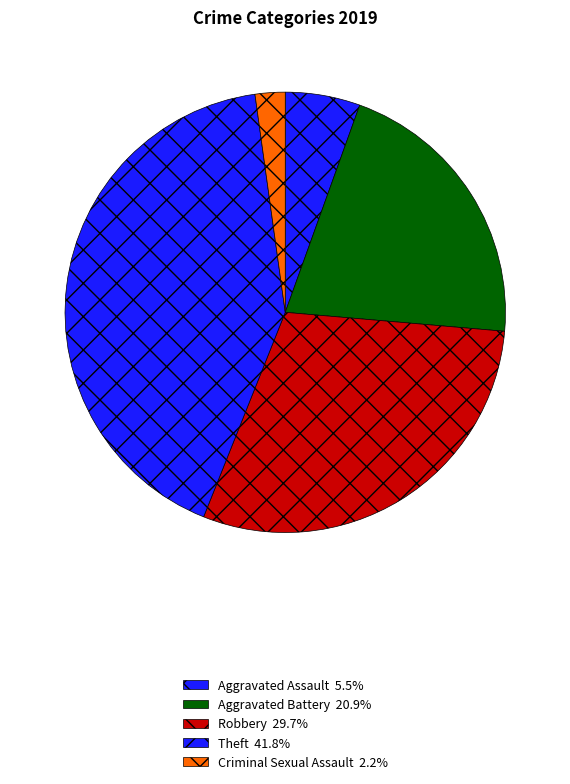

How many segments does this pie chart have?

5